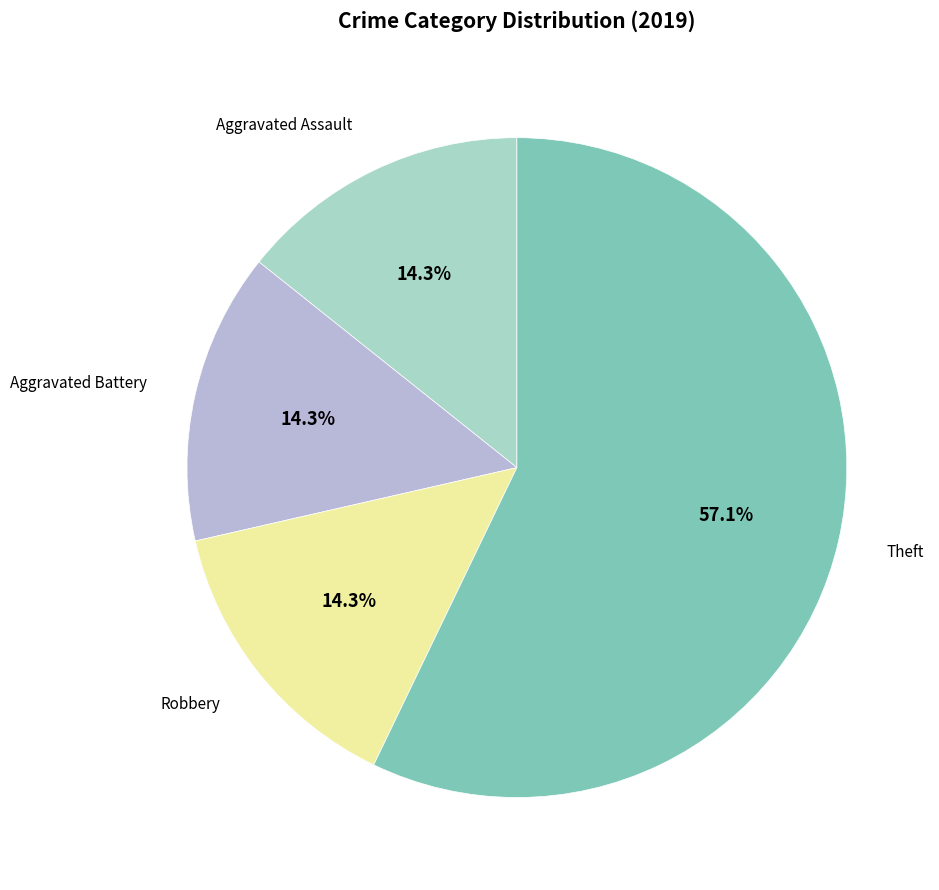

What is the ratio of the value at Aggravated Assault to the value at Aggravated Battery?

1.0